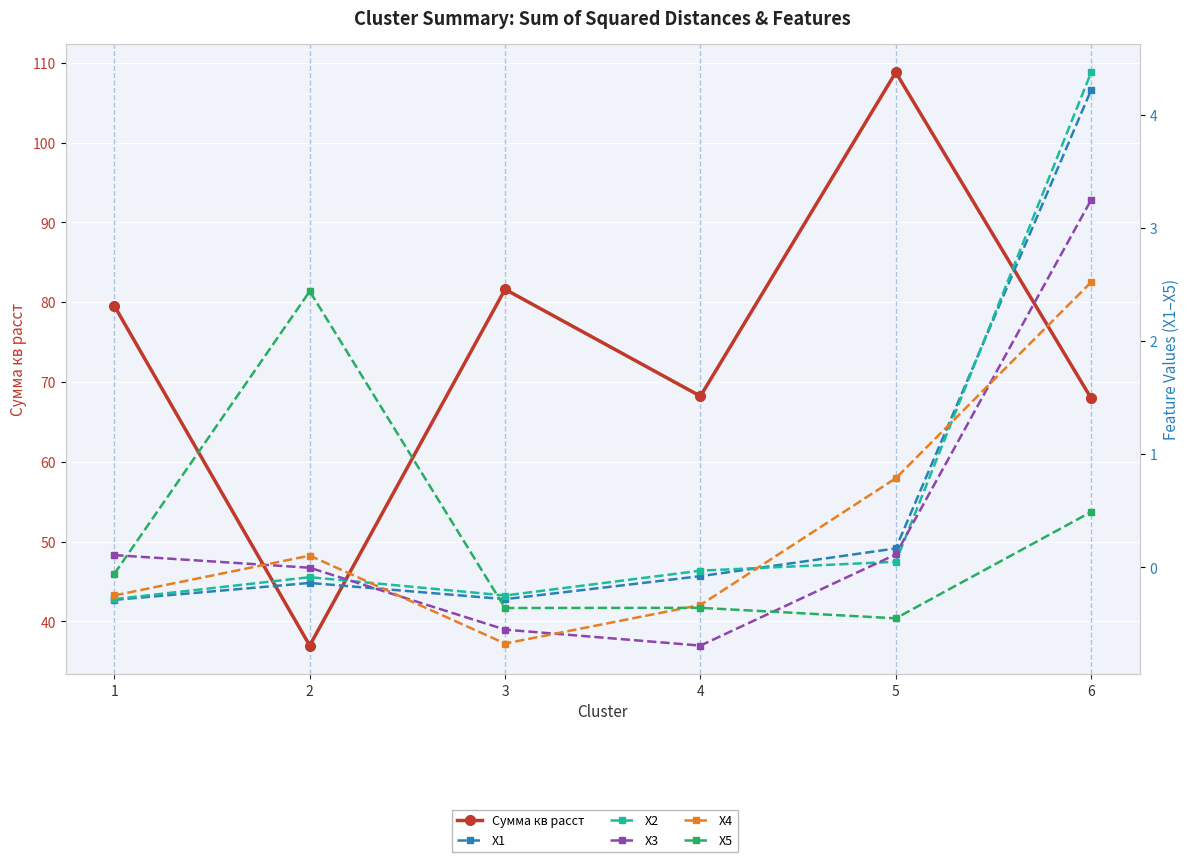

What is the spread (max minus min) of values at 5?

109.3